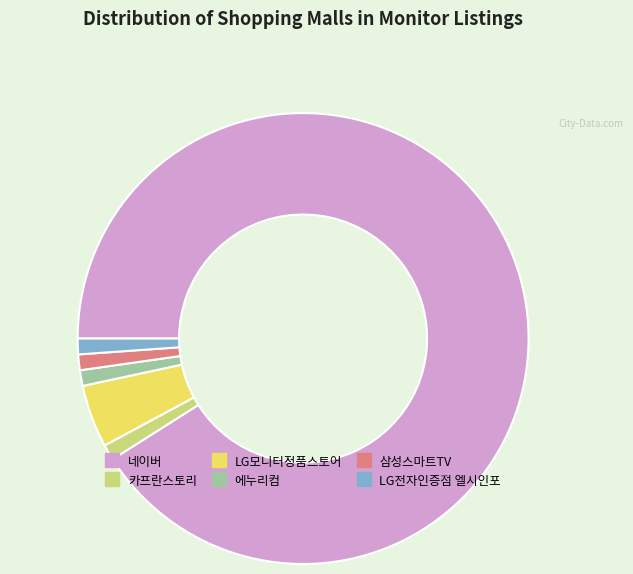

Which has a higher value, LG모니터정품스토어 or 네이버?

네이버